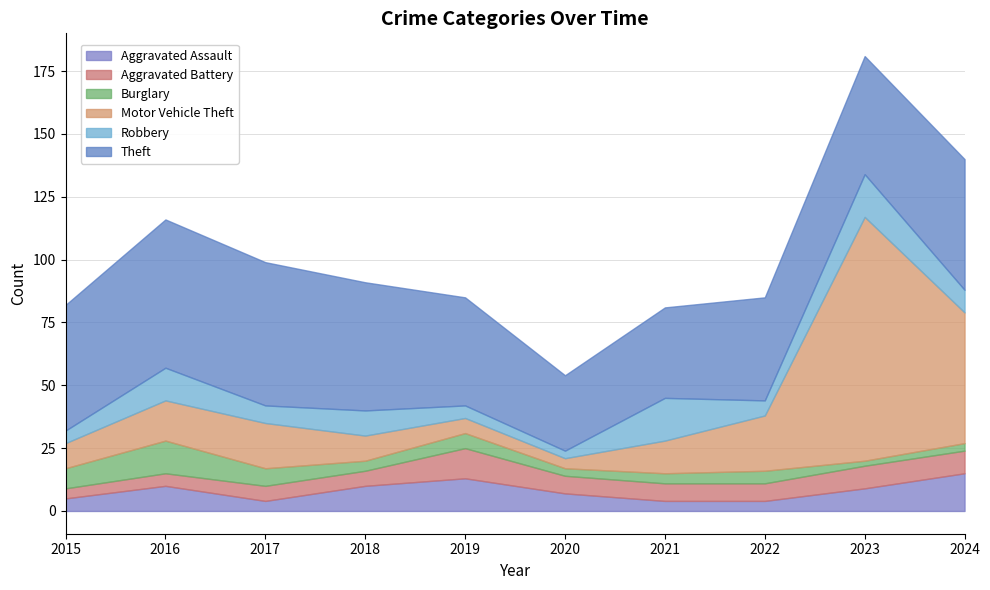

At which category does Robbery reach its first local valley?

2017